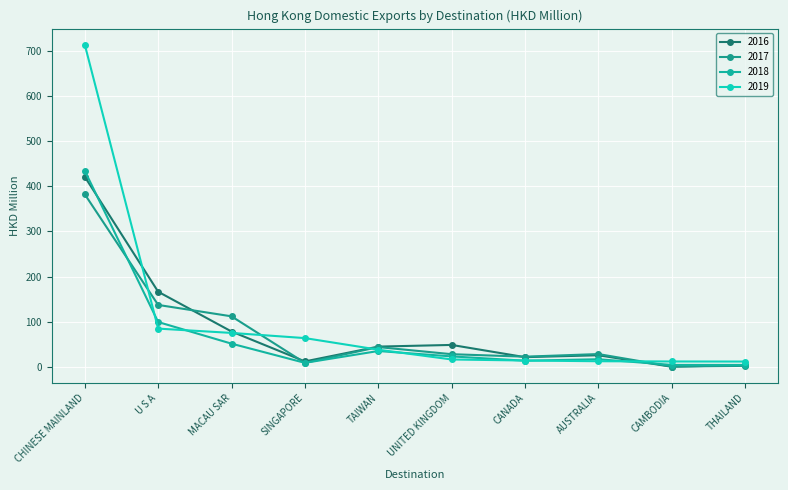

What is the label of the 1st point from the right?

THAILAND